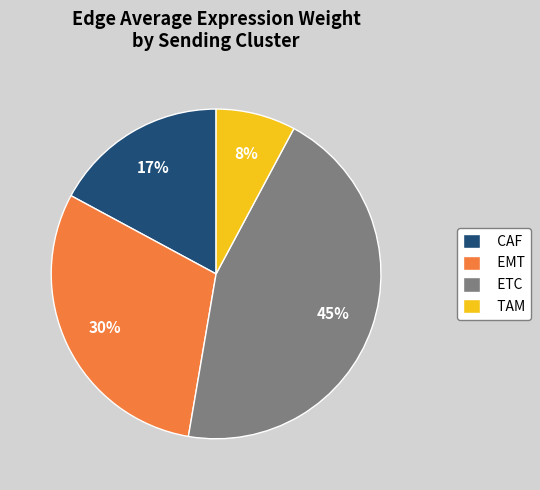

Is it true that ETC is 33% of the pie?

False